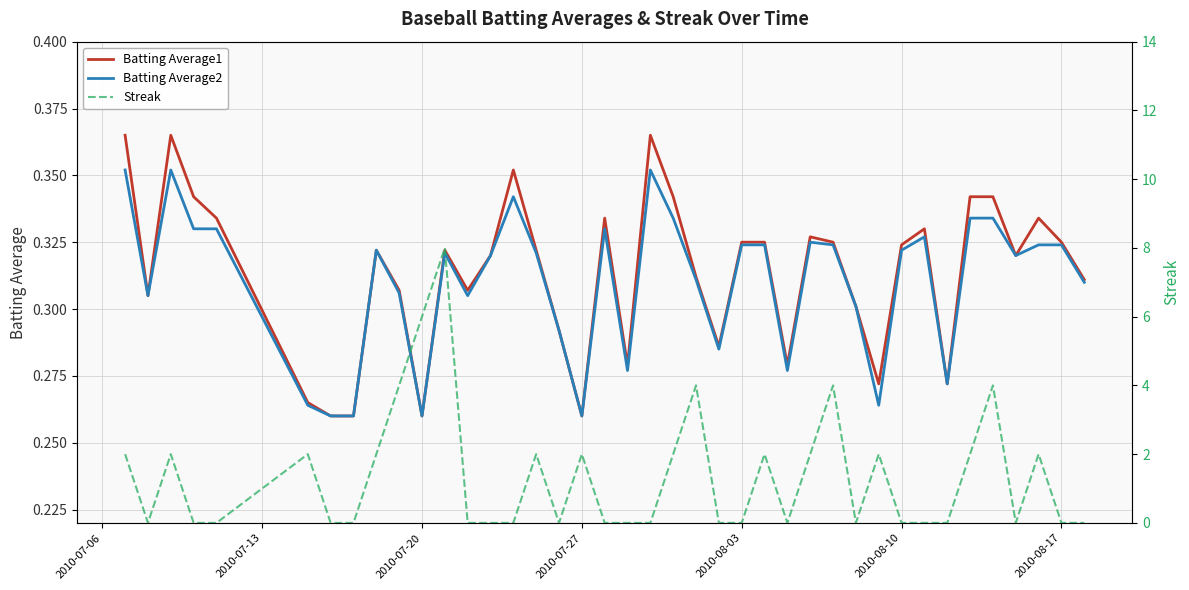

True or false: Batting Average1 has more than 1 points higher than both neighbors.

True